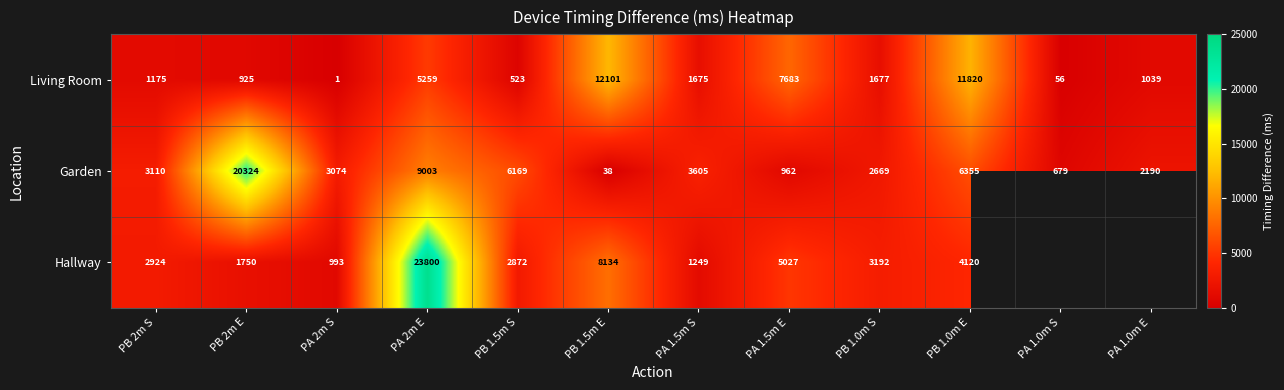

What is the sum of the Garden values at PA 2m S and PA 2m E?

12077